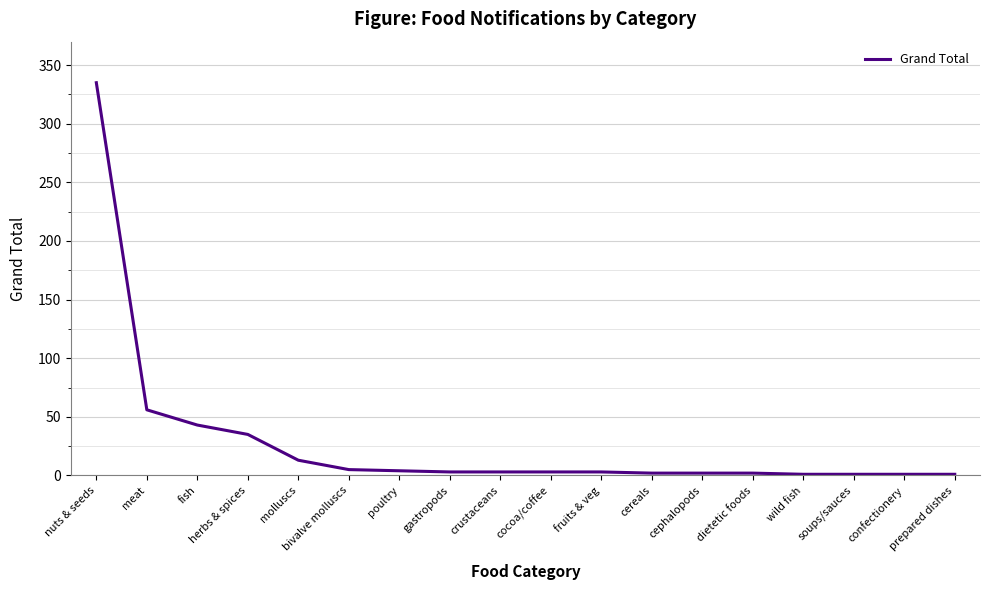

Which has a higher value, bivalve molluscs or nuts & seeds?

nuts & seeds